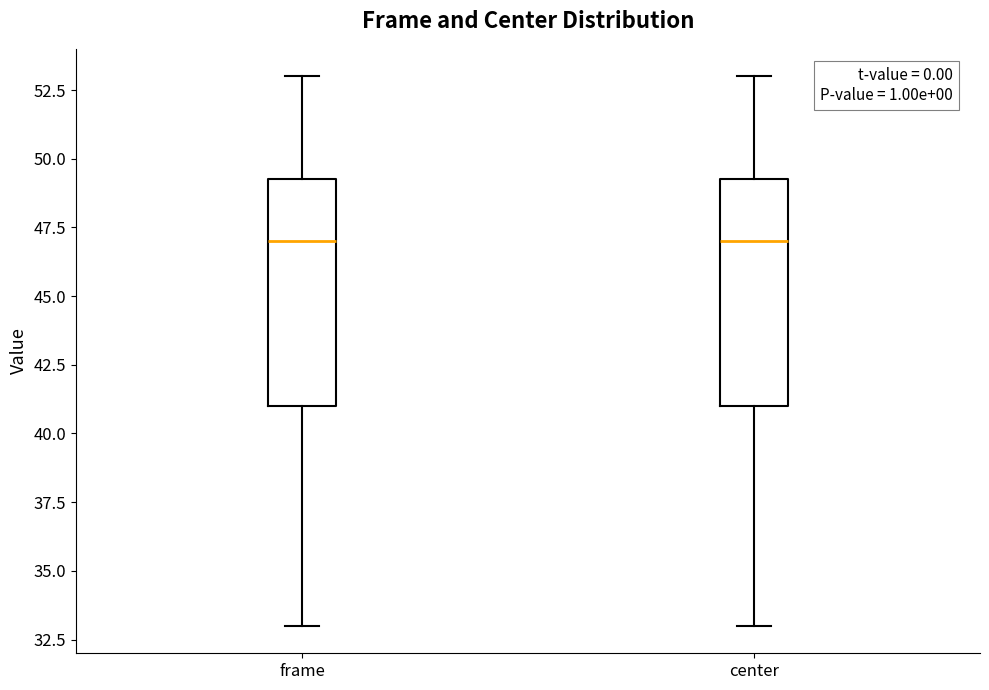

Reading left to right, transcribe this box plot: for each box, give where its median line is, the range the box spans, and where its two whiskers end, as read against the y-axis. The values are not printed on the chart, so give them approximately, as read against the axis.

frame: median 47.0, box 41.0 to 49.5, whiskers 33.0 to 53.0
center: median 47.0, box 41.0 to 49.5, whiskers 33.0 to 53.0